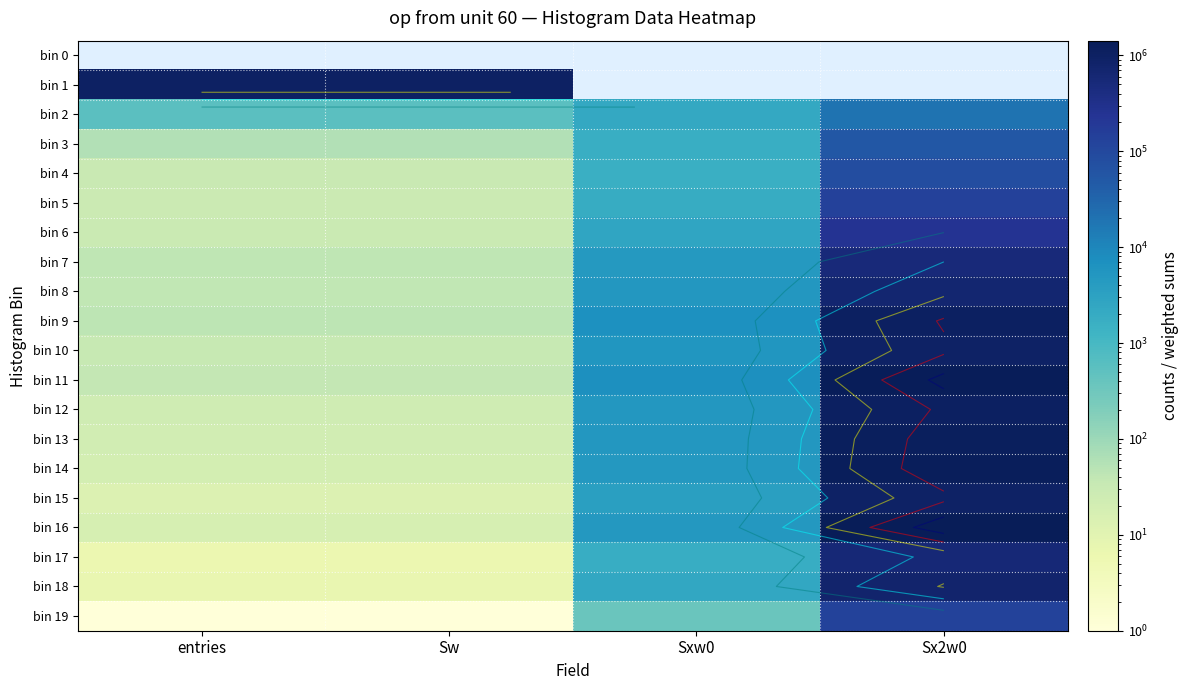

Rank the categories by bin 12 value from lowest to highest.

entries, Sw, Sxw0, Sx2w0